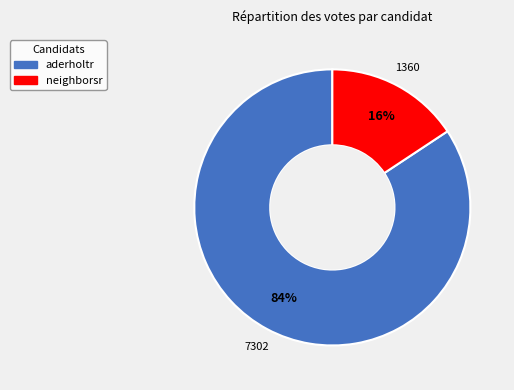

Does any single category account for the majority?

Yes